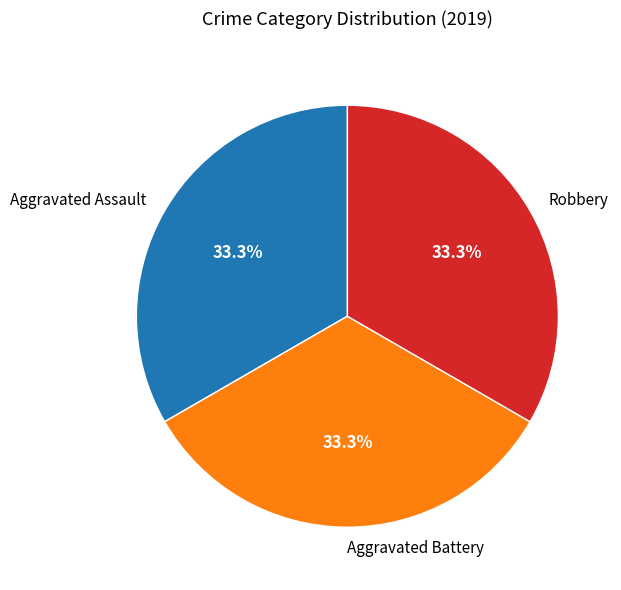

To the nearest percent, what is the difference between the largest and smallest slice percentages?

0%